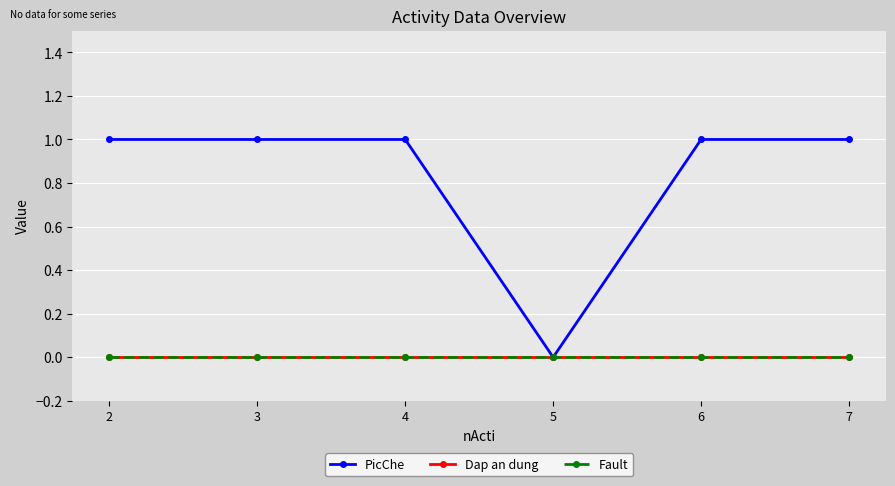

True or false: Fault has a value of 0 at 4.

True